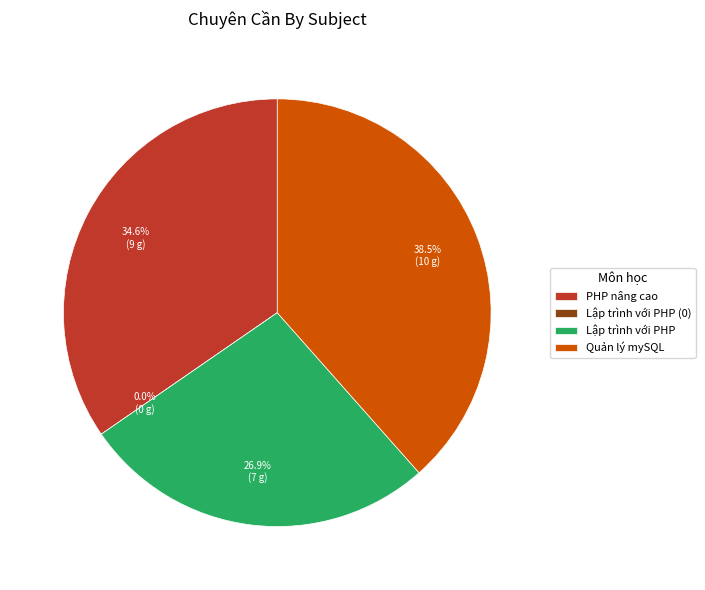

Which category has the smallest portion of the pie?

Lập trình với PHP (0)